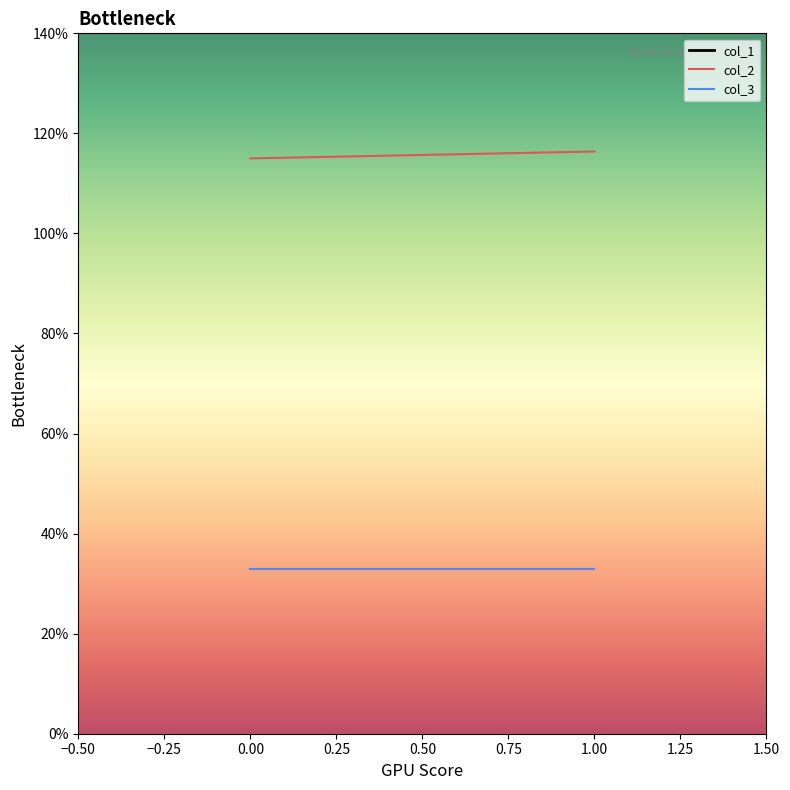

How many values in the col_2 series exceed 116?

1